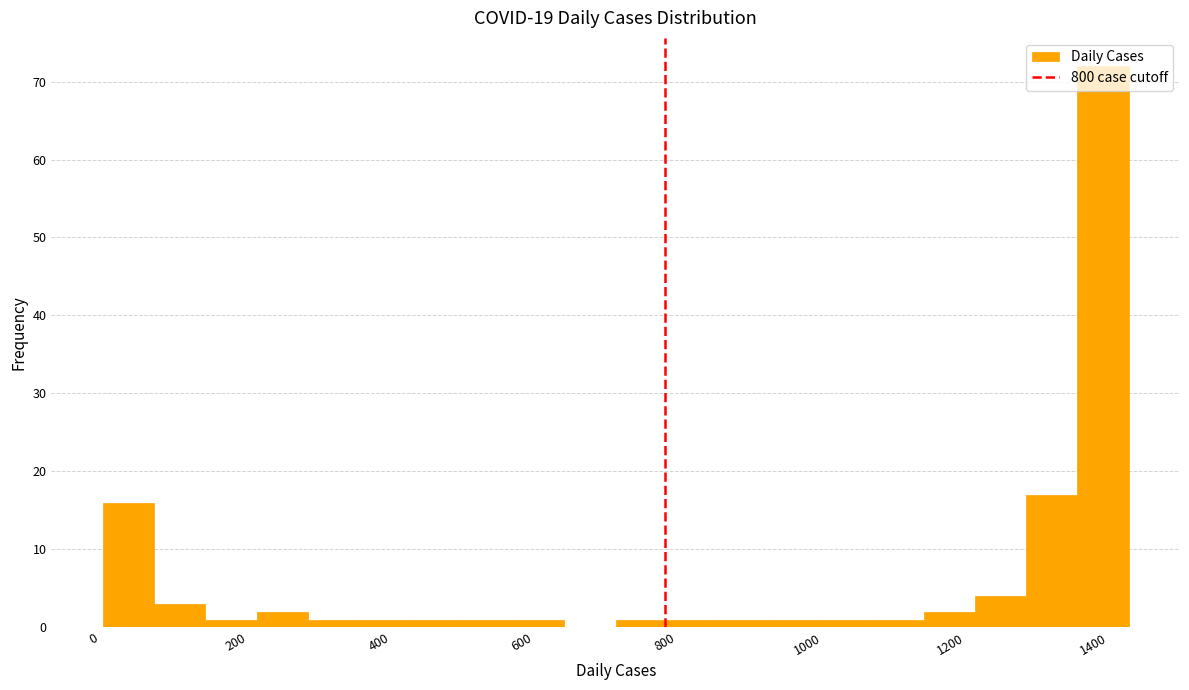

Read against the x-axis, roughly where is the centre of the tallest bar?

1420